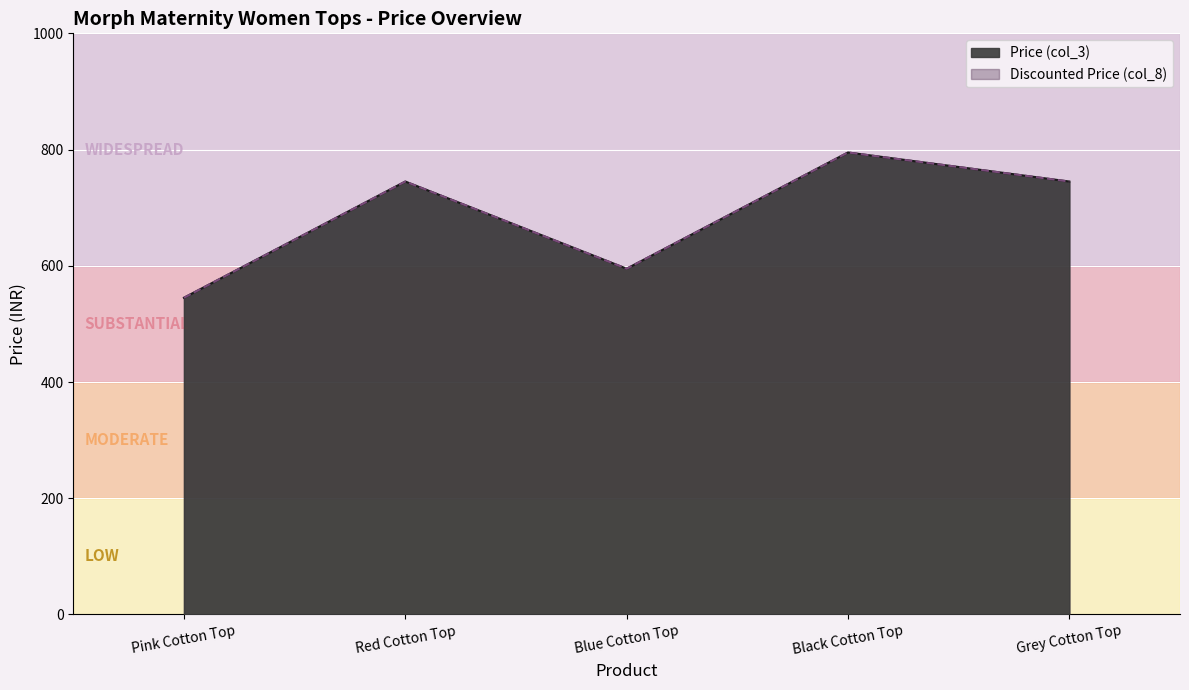

What is the maximum value shown in the chart?

795